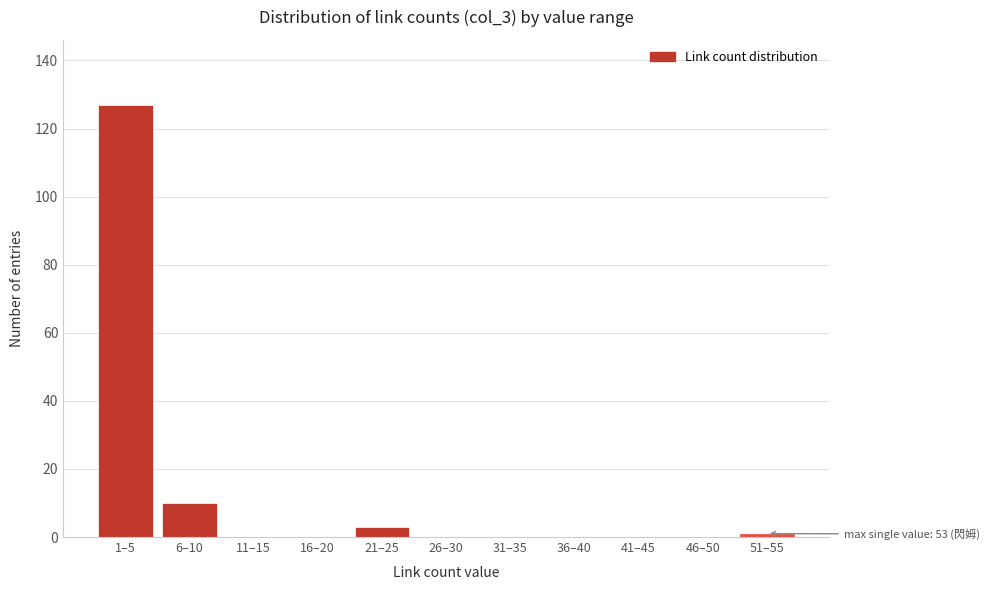

Reading left to right, transcribe all the data shown in this chart.

1–5=127	6–10=10	11–15=0	16–20=0	21–25=3	26–30=0	31–35=0	36–40=0	41–45=0	46–50=0	51–55=1